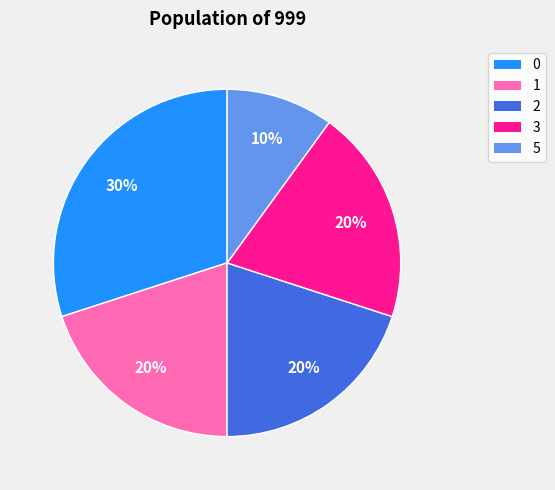

True or false: 2 accounts for 31% of the total.

False